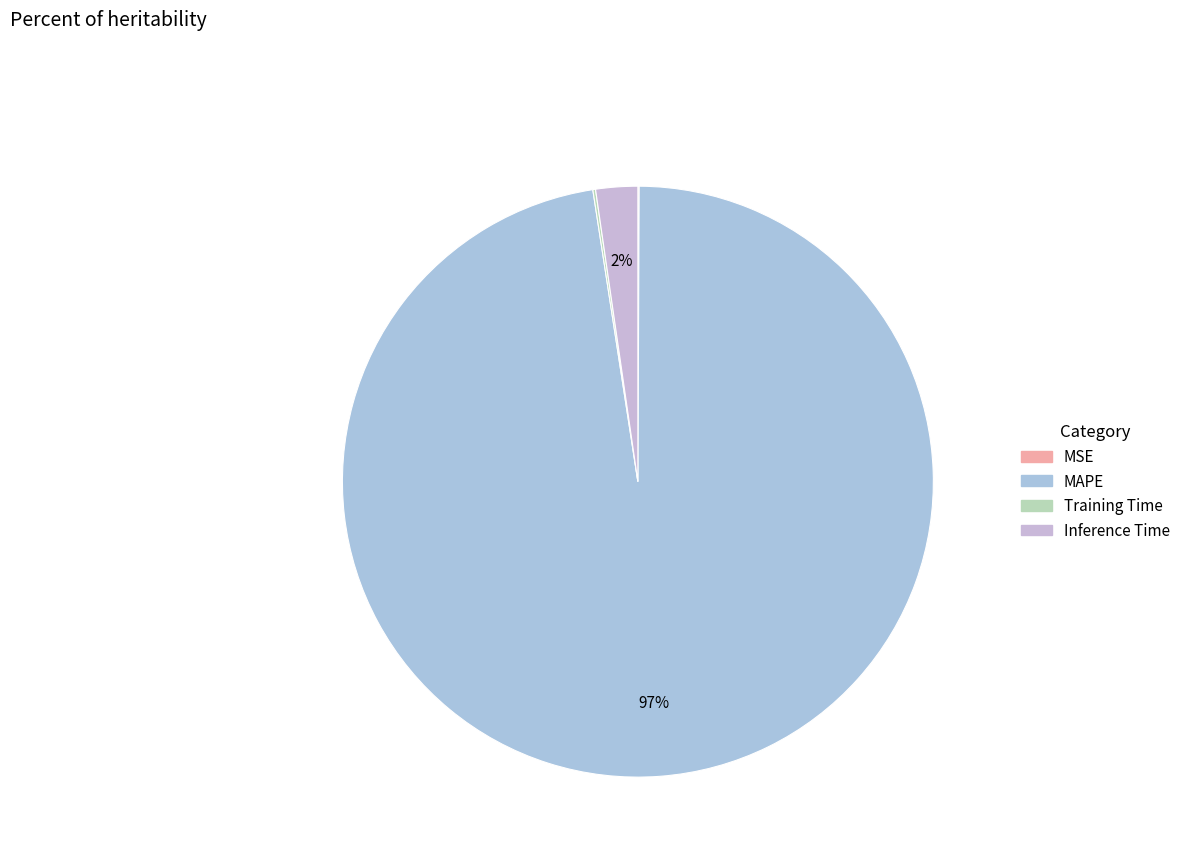

Does any single category account for the majority?

Yes